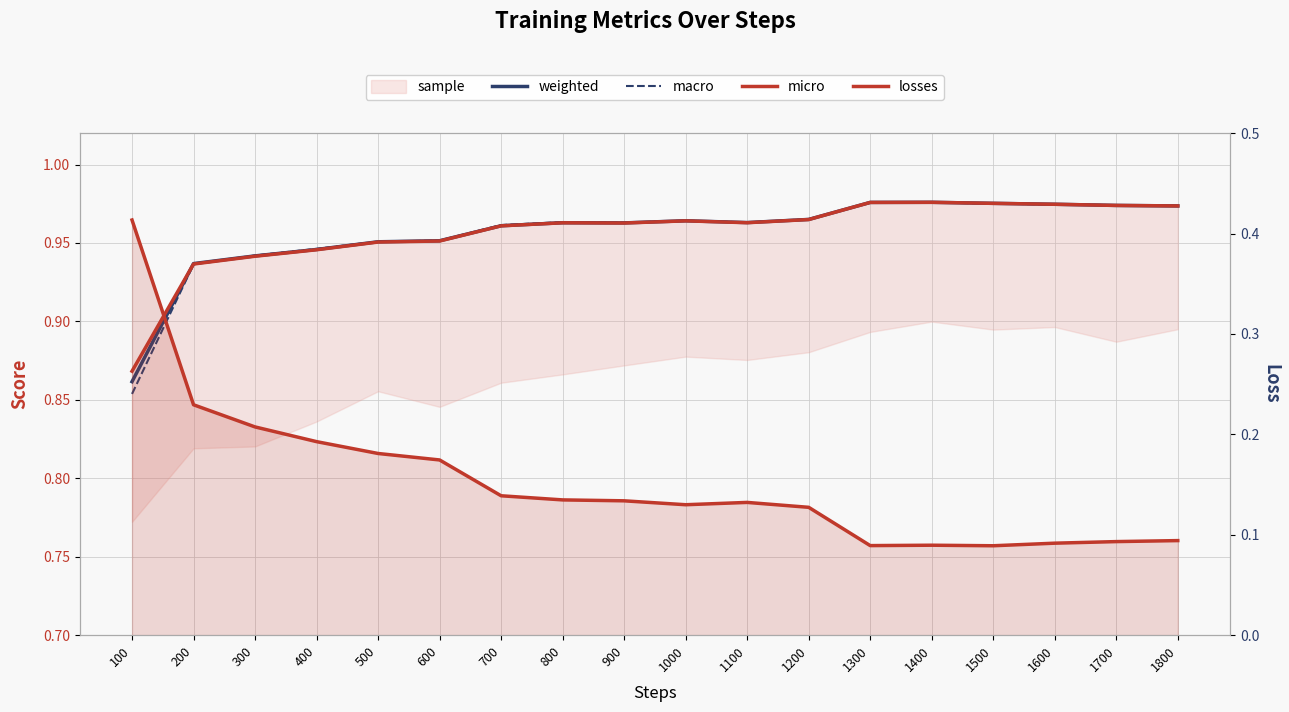

At which label is weighted closest to 0?

100